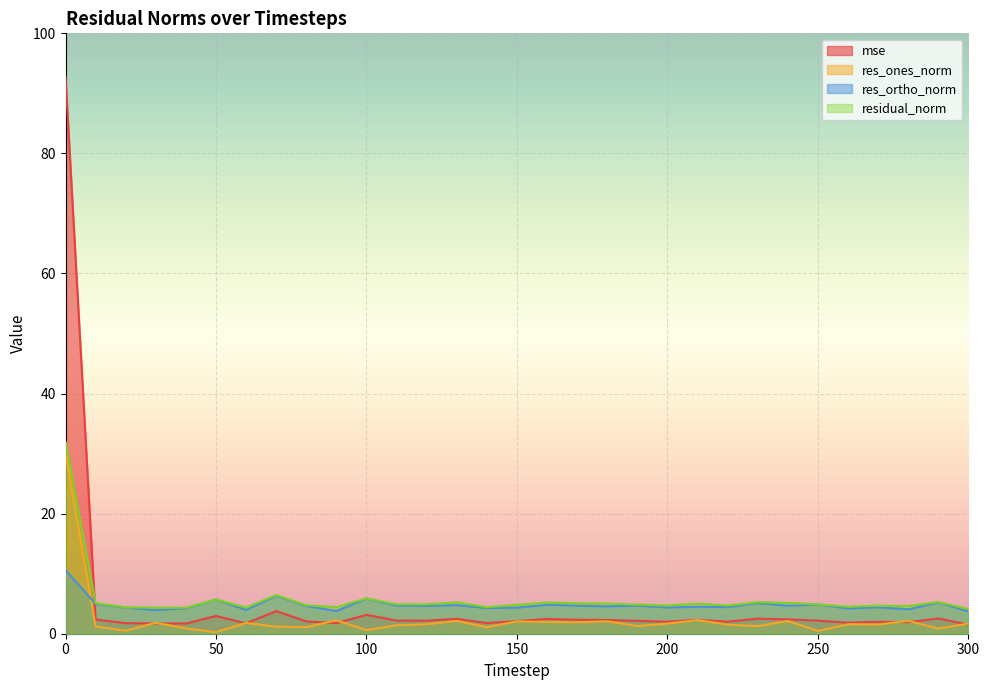

What are all the series names shown in the legend?

mse, res_ones_norm, res_ortho_norm, residual_norm